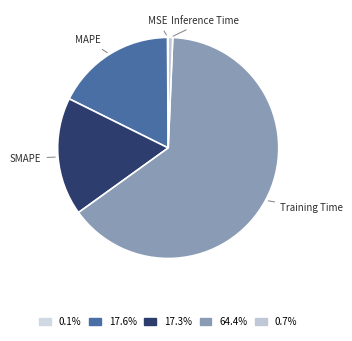

True or false: MAPE accounts for 3% of the total.

False